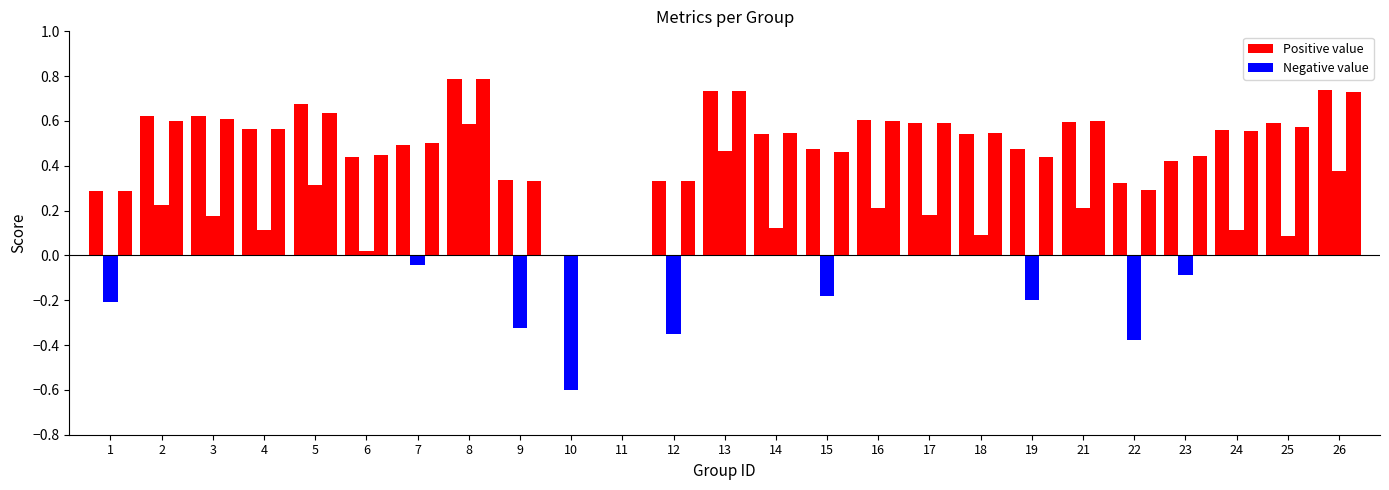

What is the total value across all series at 26?

1.8